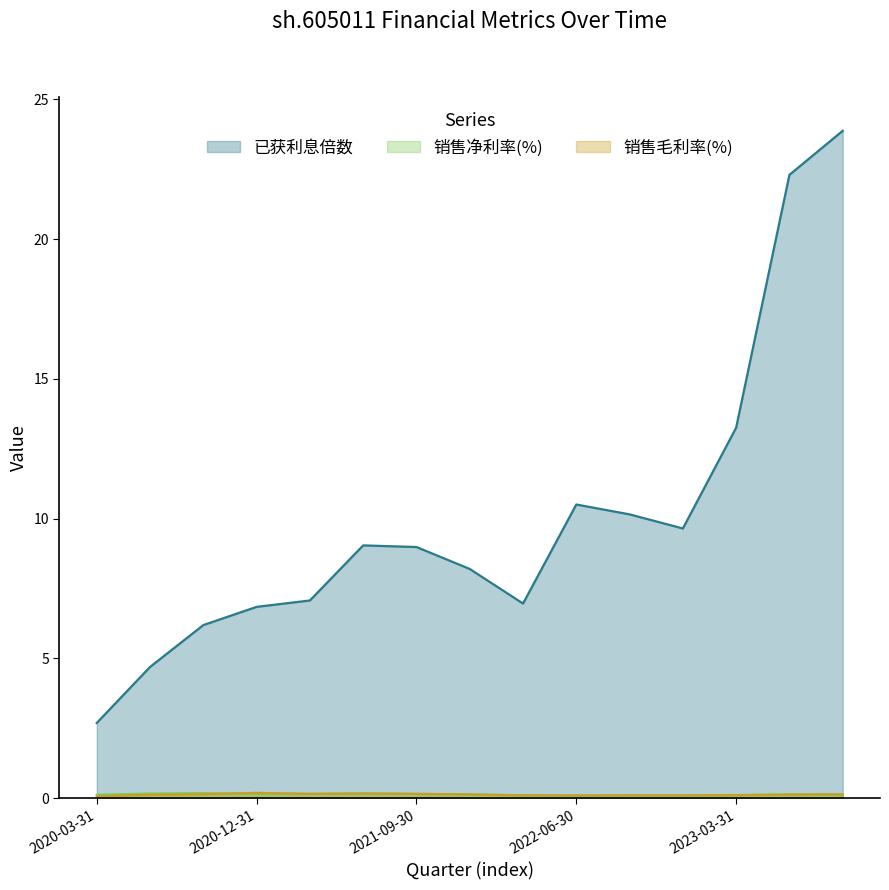

Which series has the widest spread of values?

已获利息倍数